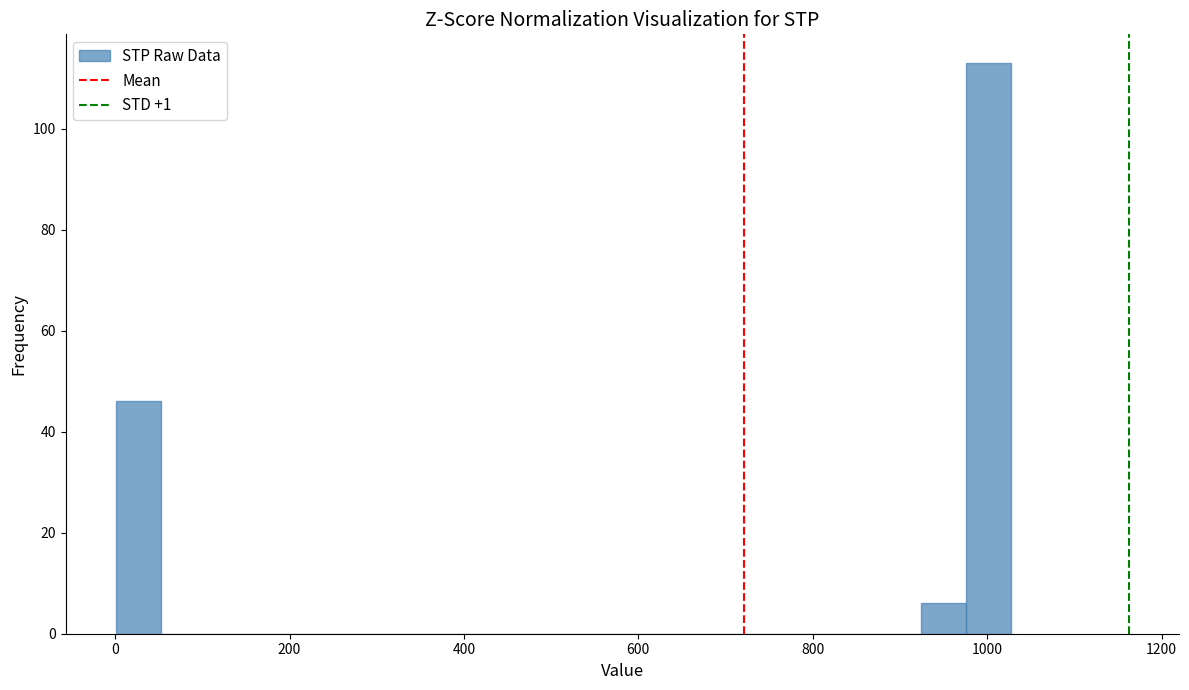

Around what value on the x-axis is the tallest bar? Give the approximate position of its centre, as read against the axis.

1000